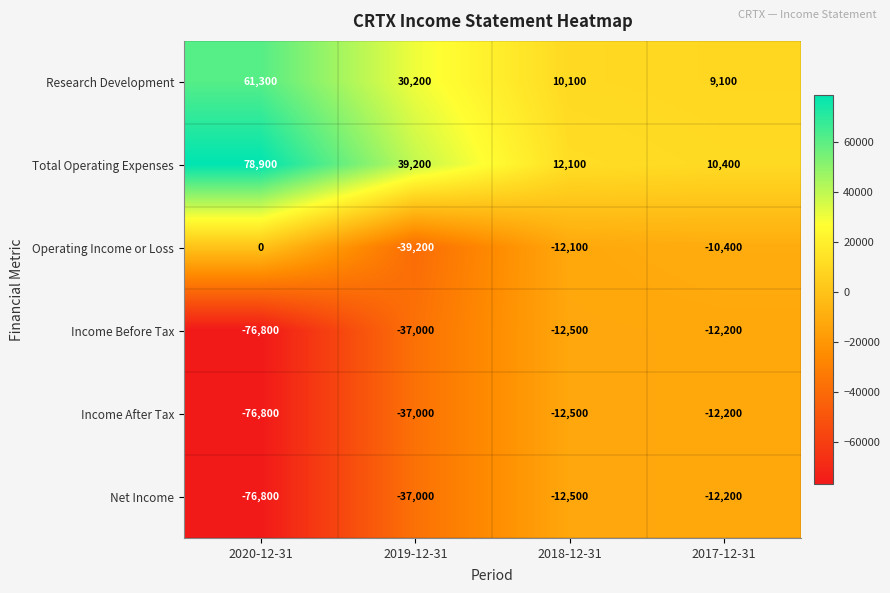

List the labels in order of Net Income value, smallest first.

2020-12-31, 2019-12-31, 2018-12-31, 2017-12-31